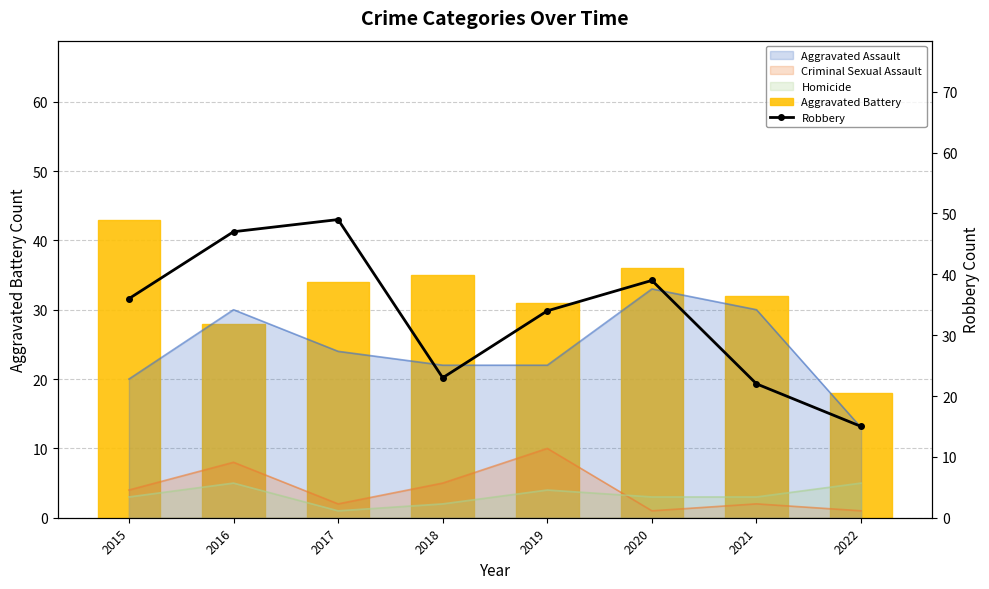

What is the difference between the second highest and second lowest values in the Robbery series?

25